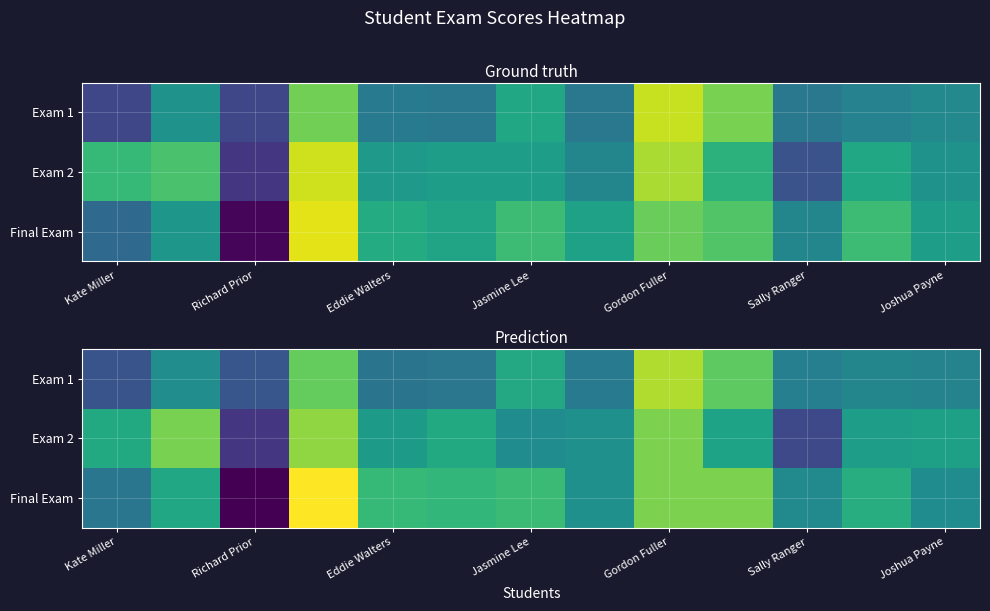

At how many categories does at least one series exceed 52?

12